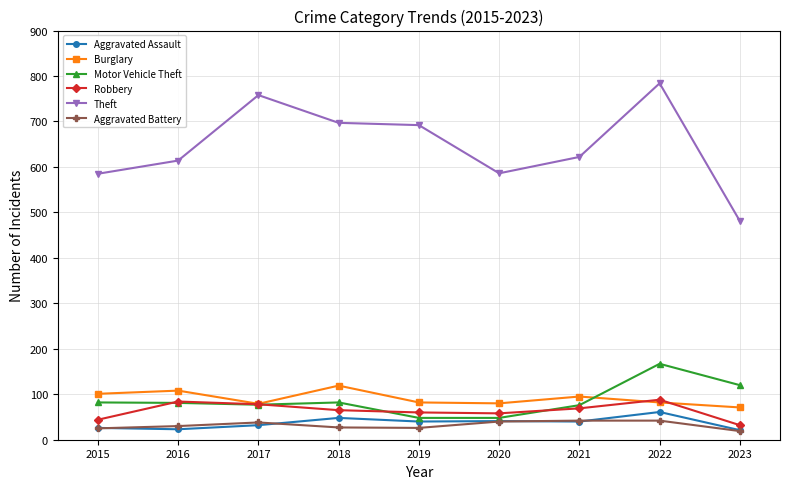

What is the approximate value of Aggravated Assault at 2015, to the nearest 5?

25